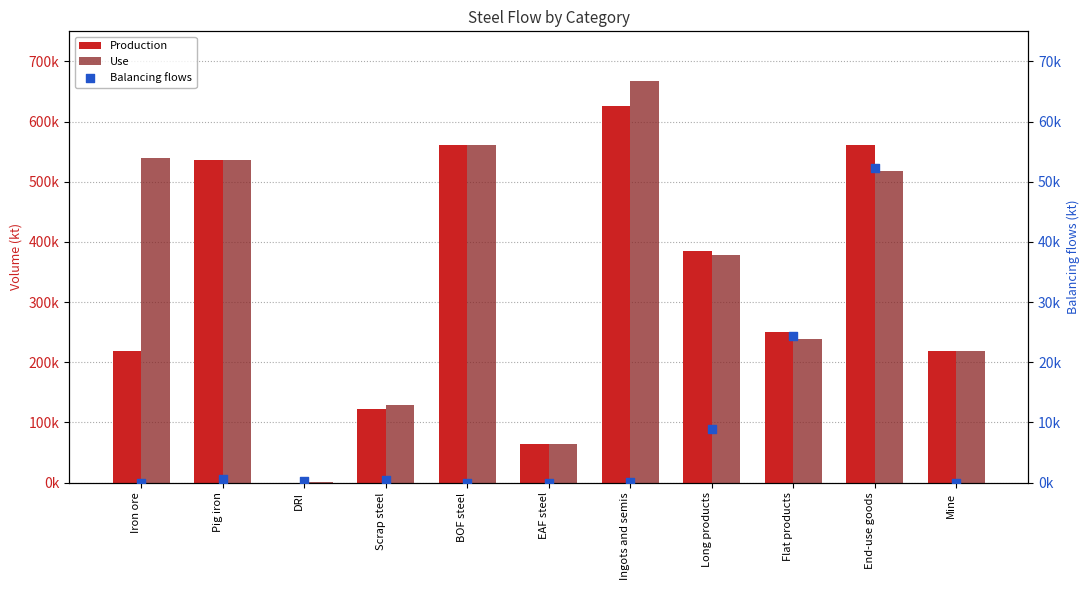

Which series has the largest total across all categories?

Use